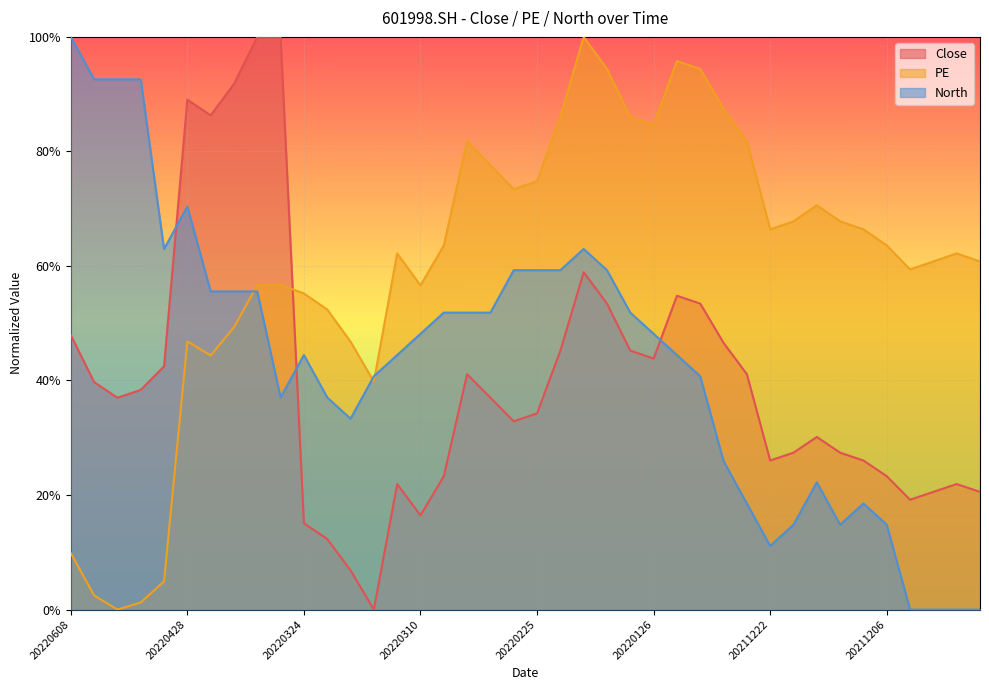

Which has a higher value, 20220314 or 20220310?

20220314